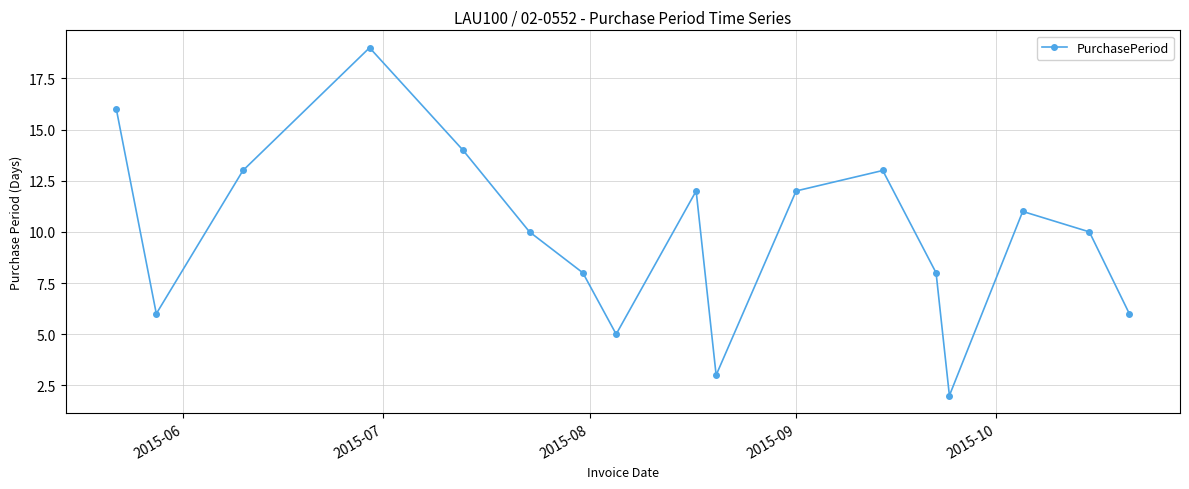

How many series are shown in this chart?

1